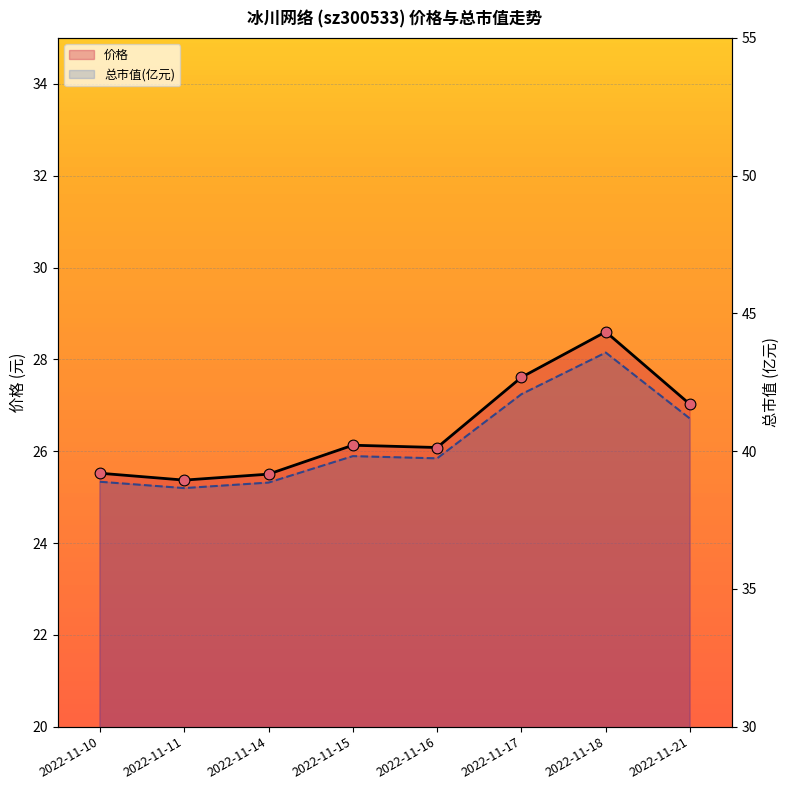

Which series reaches the minimum Y coordinate?

价格